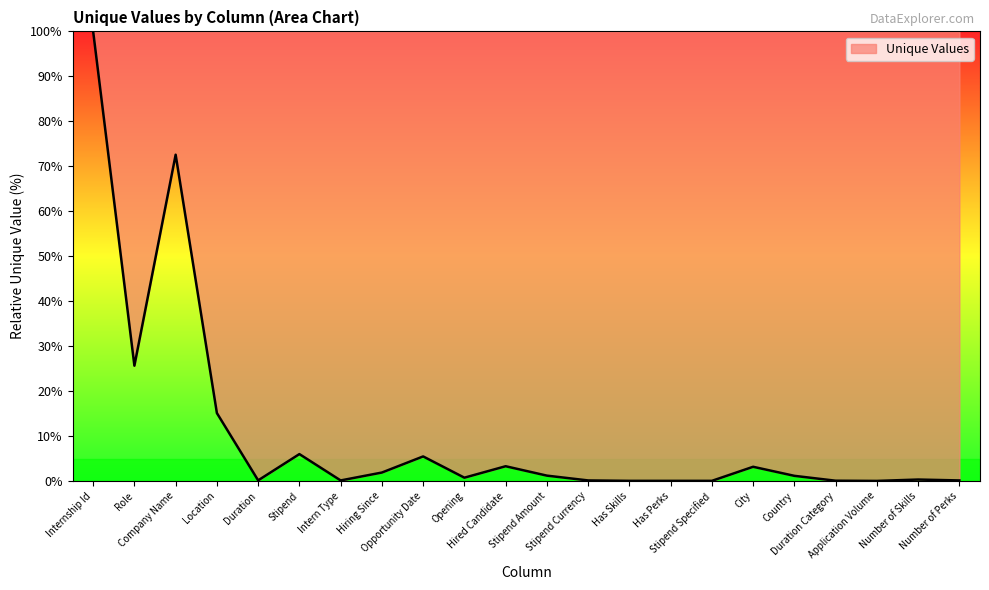

What is the difference between the maximum and minimum values?

100.0